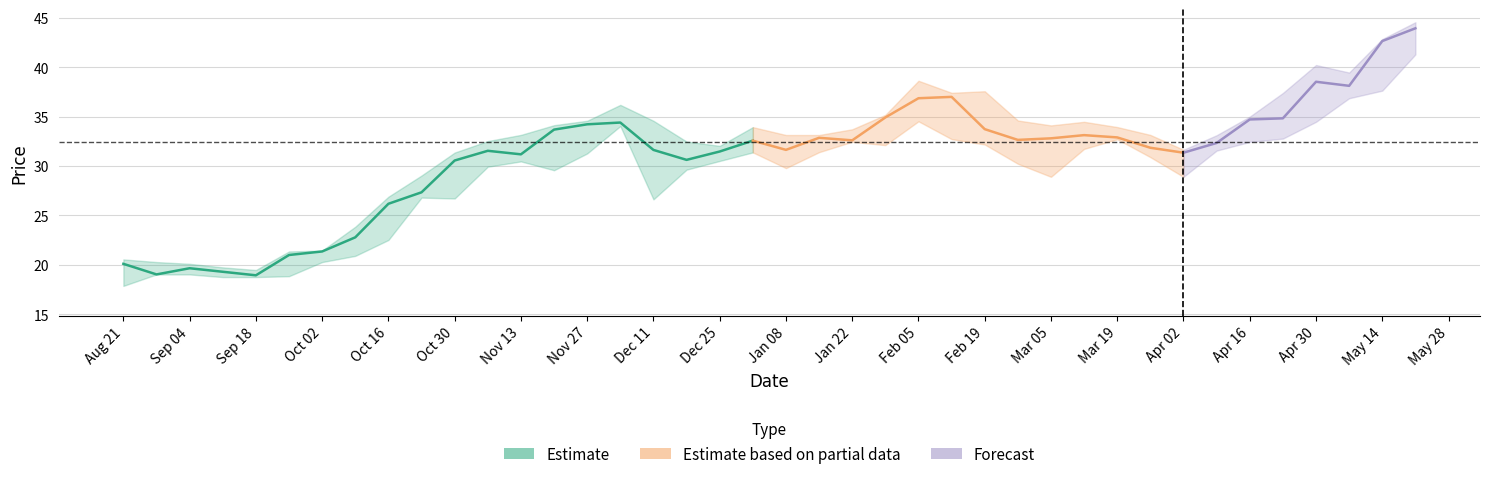

List the labels in order of High value, smallest first.

2006-09-18, 2006-09-11, 2006-09-04, 2006-08-28, 2006-08-21, 2006-09-25, 2006-10-02, 2006-10-09, 2006-10-16, 2006-10-23, 2006-10-30, 2007-04-02, 2006-12-25, 2006-12-18, 2006-11-06, 2007-04-09, 2007-01-08, 2007-01-15, 2007-03-26, 2006-11-13, 2007-01-22, 2007-01-01, 2007-03-19, 2007-03-05, 2006-11-20, 2007-03-12, 2006-11-27, 2006-12-11, 2007-02-26, 2007-04-16, 2007-01-29, 2006-12-04, 2007-04-23, 2007-02-12, 2007-02-19, 2007-02-05, 2007-05-07, 2007-04-30, 2007-05-14, 2007-05-21